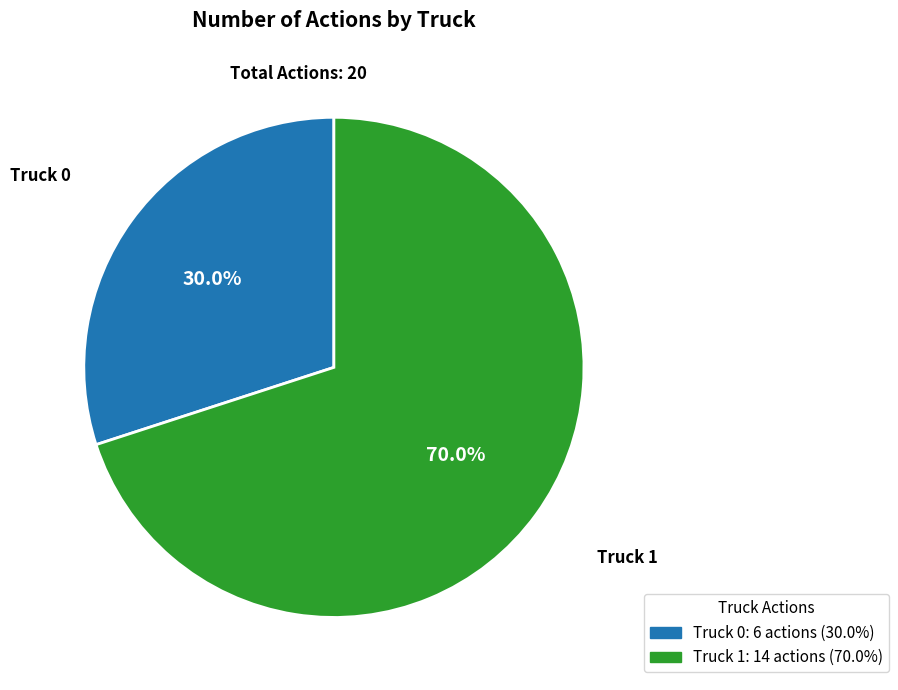

What is the ratio of the value at Truck 1 to the value at Truck 0?

2.3